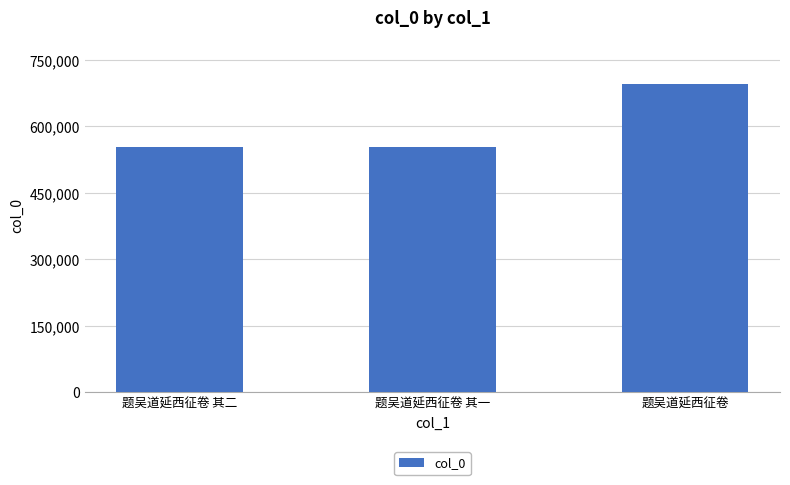

What is the label of the 2nd bar from the left?

题吴道延西征卷 其一